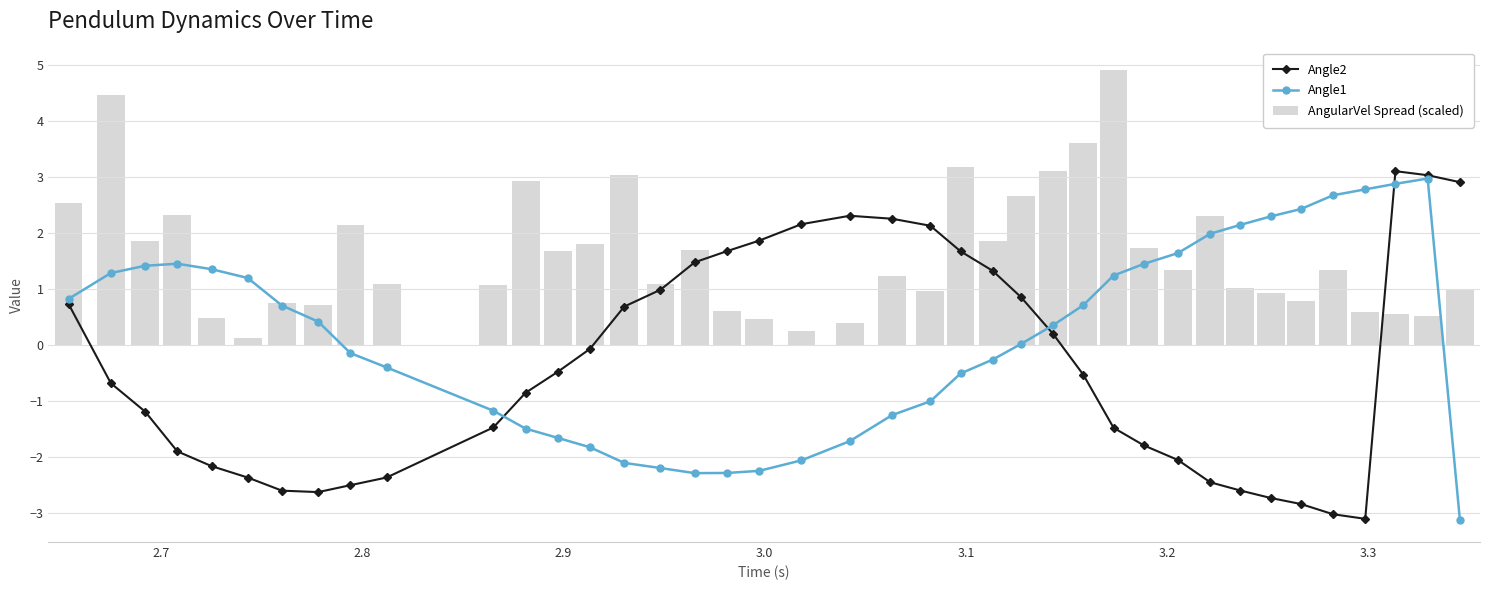

What is the average value of the AngularVel Spread (scaled) series?

1.6